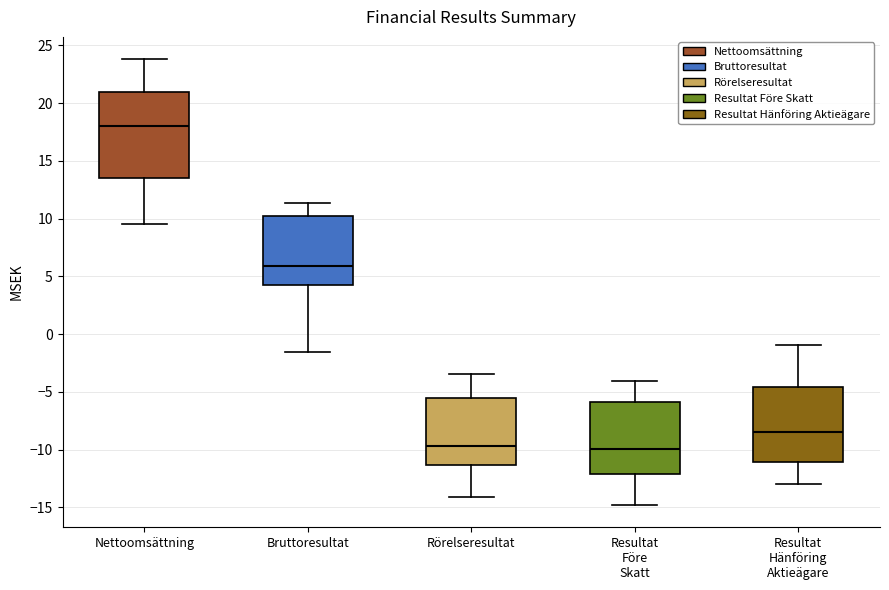

Which box is the tallest, from its lower edge to its upper edge?

Nettoomsättning